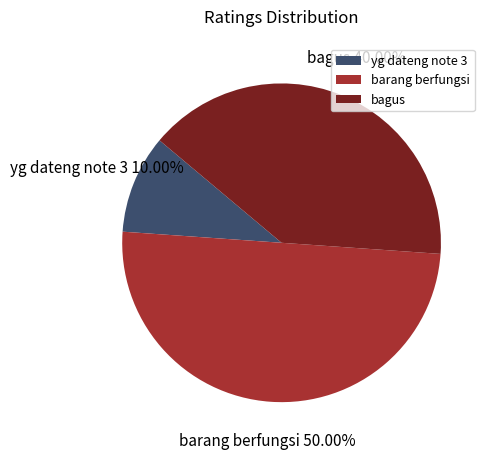

Is bagus the majority of the pie?

No